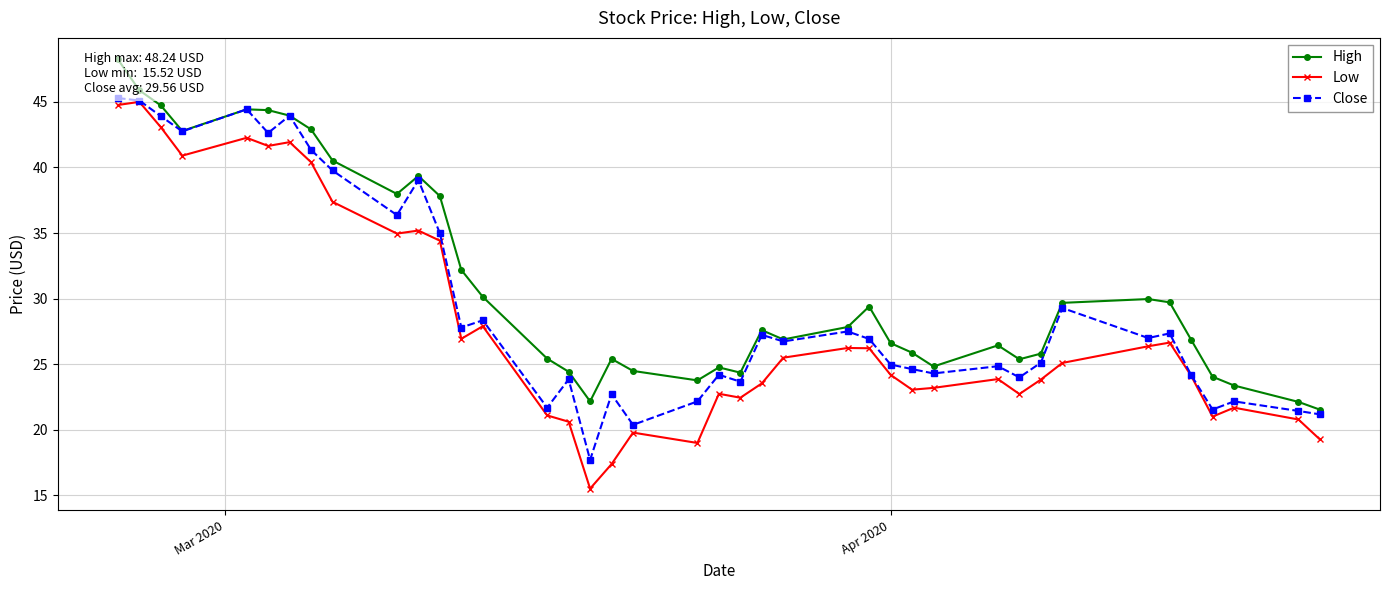

What is the value of the Close point at the 34th from the left?

27.0